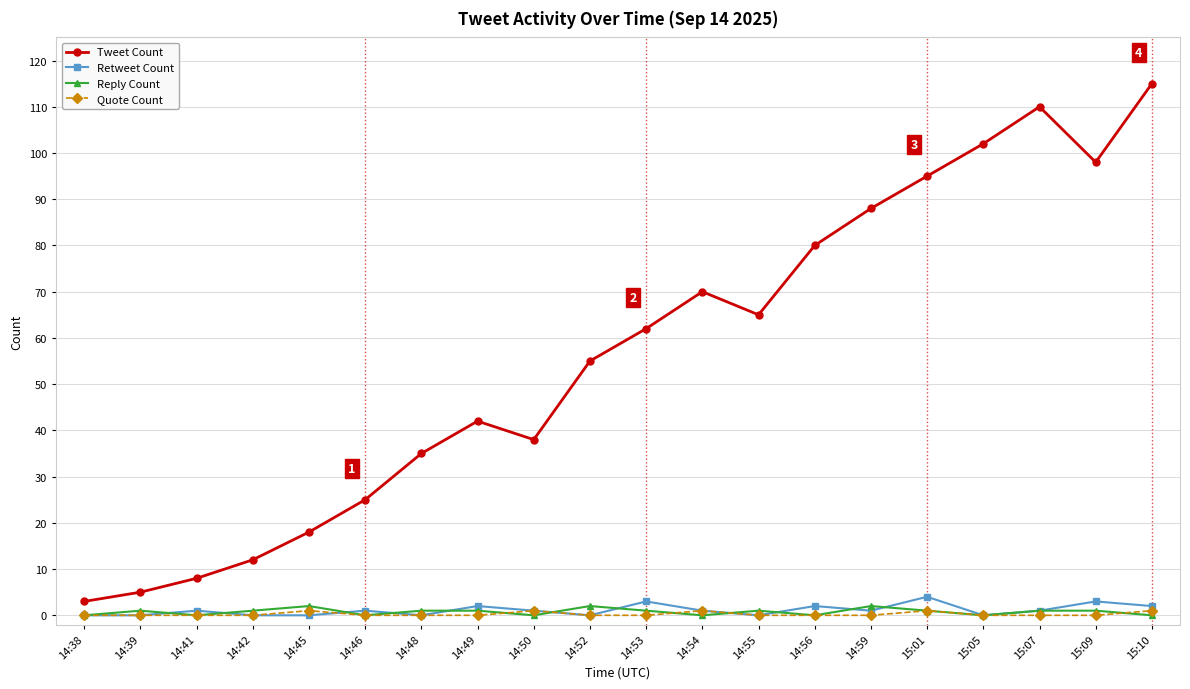

What are all the series names shown in the legend?

Tweet Count, Retweet Count, Reply Count, Quote Count